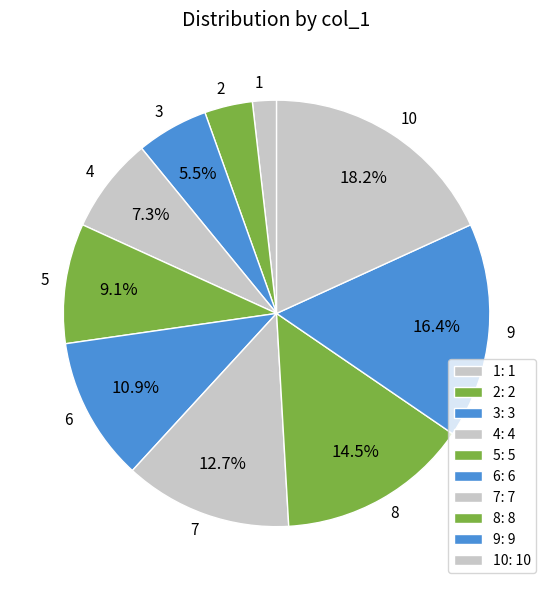

Which category has the biggest portion of the pie?

10